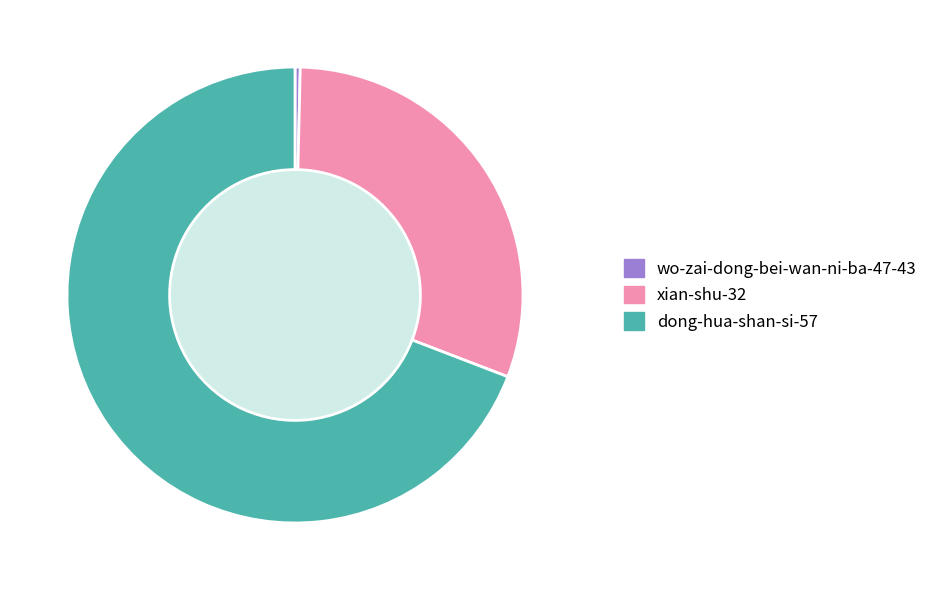

How many segments does this pie chart have?

3